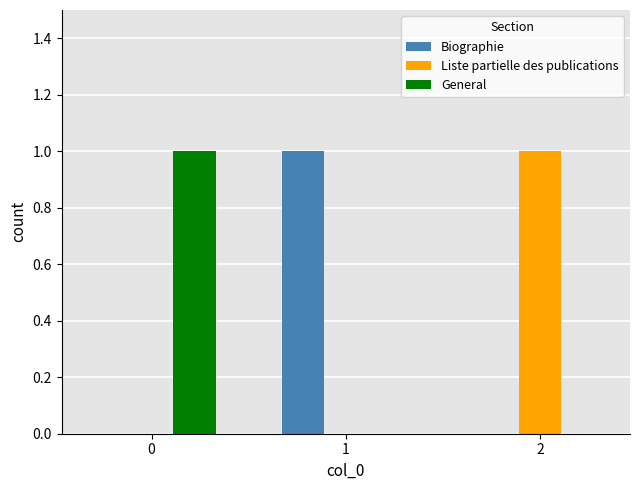

How many groups of bars are there?

3